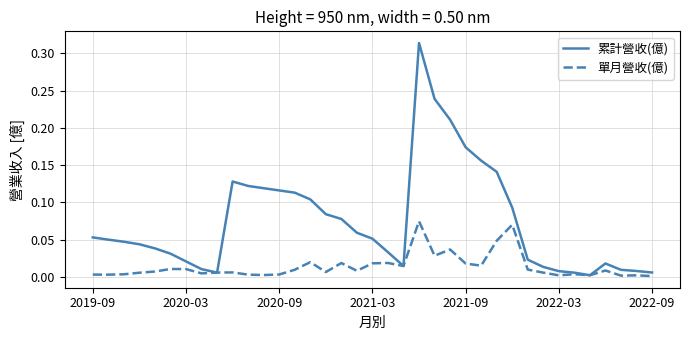

List the series in order of their overall mean, highest first.

累計營收(億), 單月營收(億)